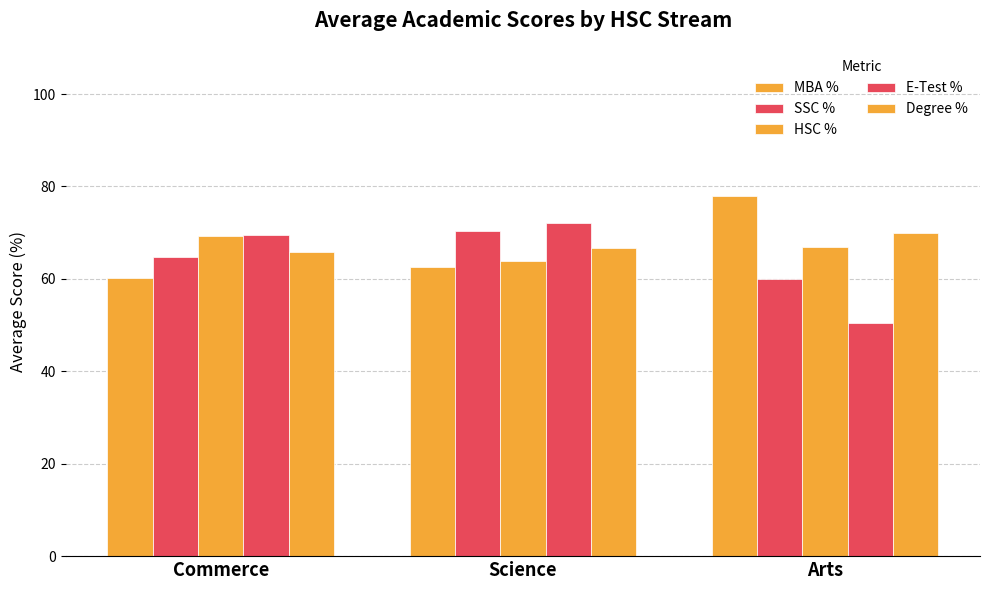

Are the bars grouped side by side (vs. stacked)?

Yes